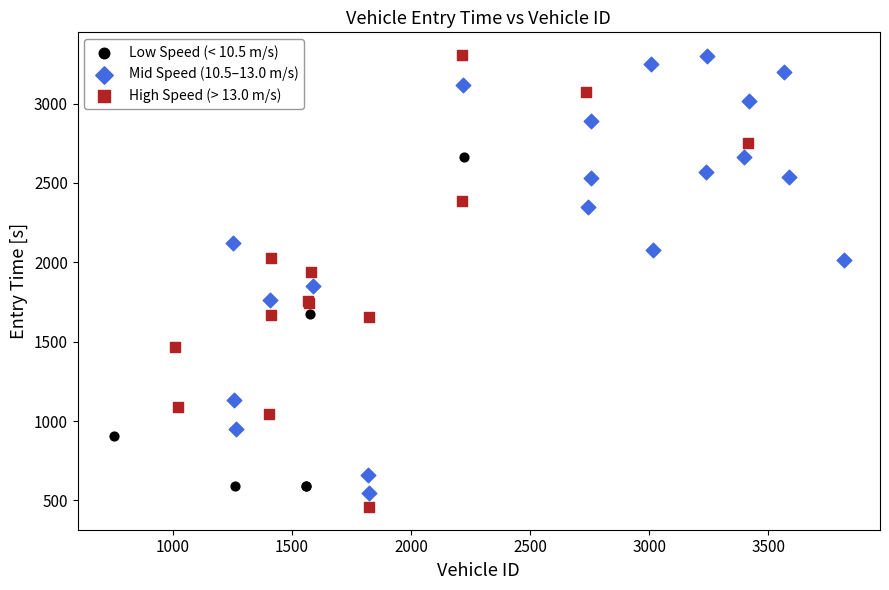

Which series has the largest Y range (max minus min)?

High Speed (> 13.0 m/s)